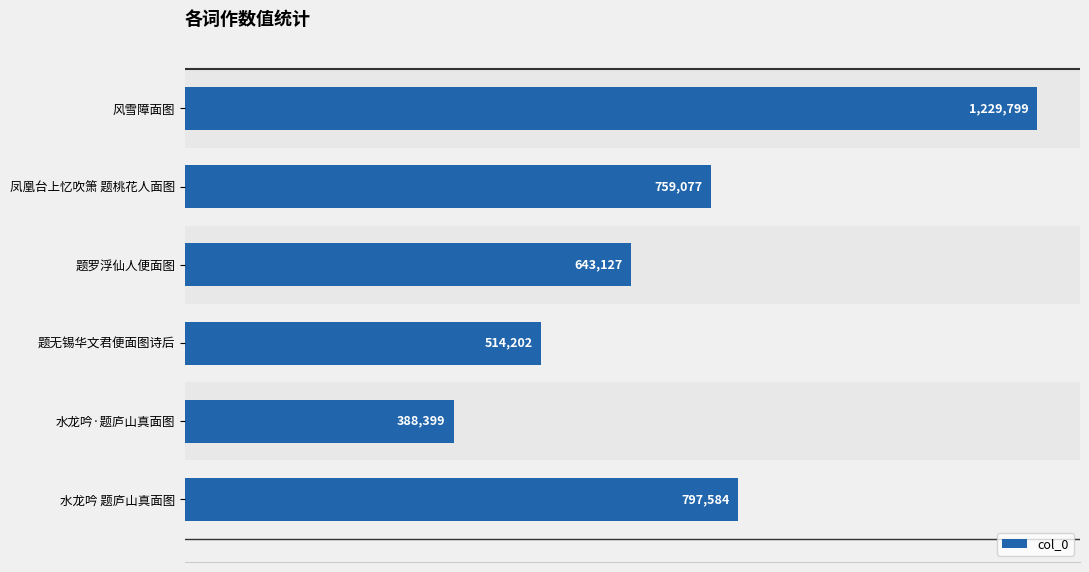

Are the bars horizontal?

Yes